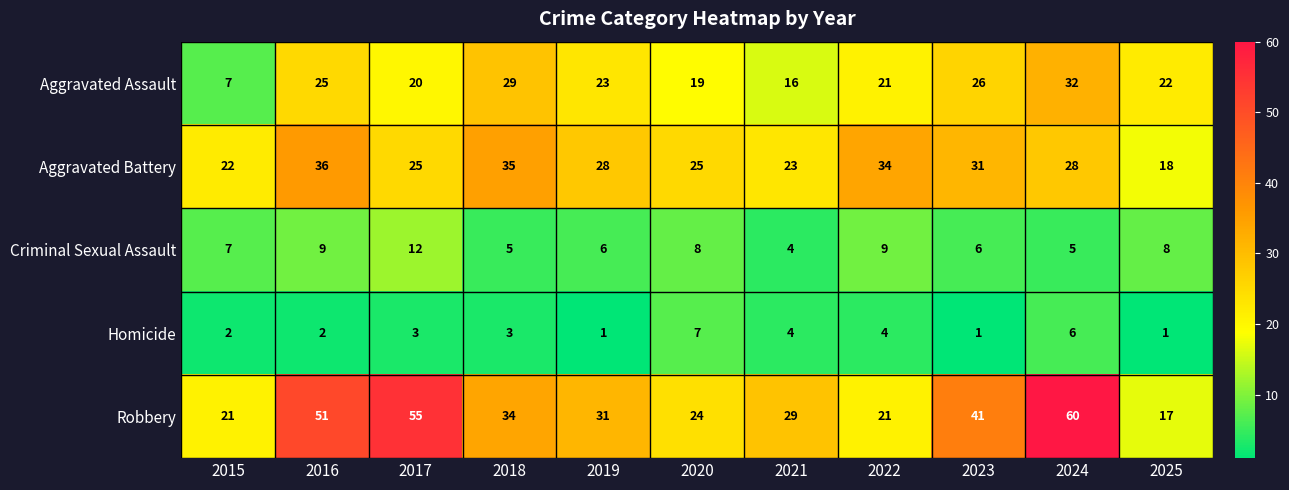

Which category has the highest value across all series?

2024